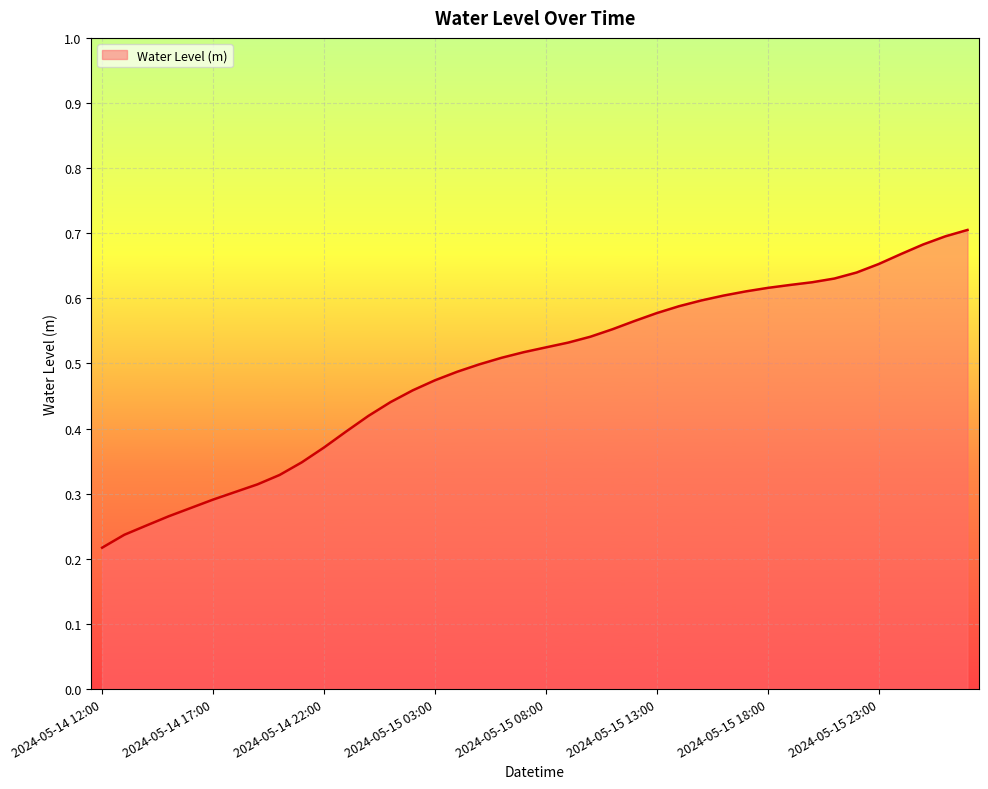

Does the chart display data point markers on the line(s)?

No